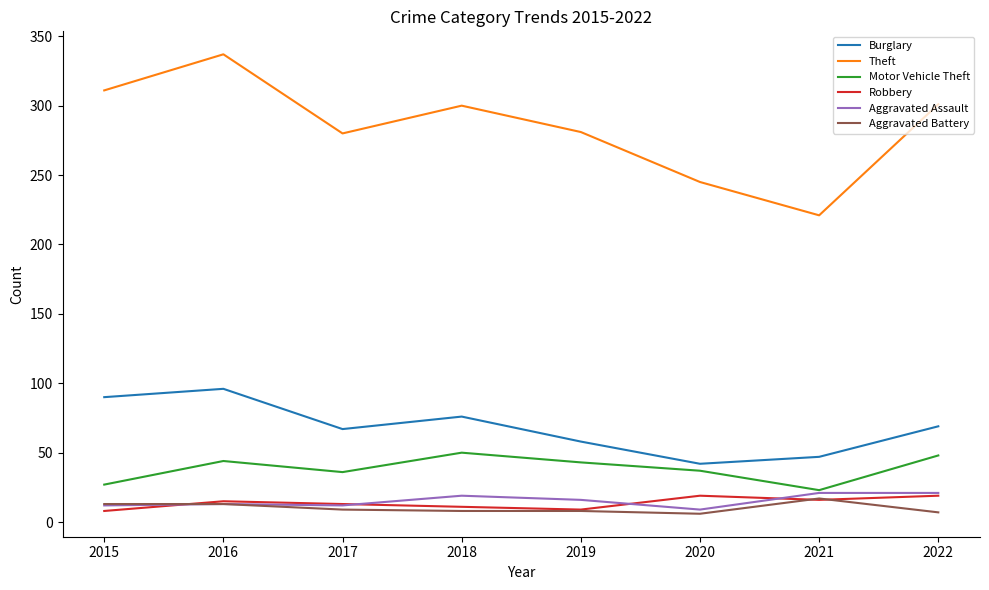

At how many categories does at least one series exceed 238?

7